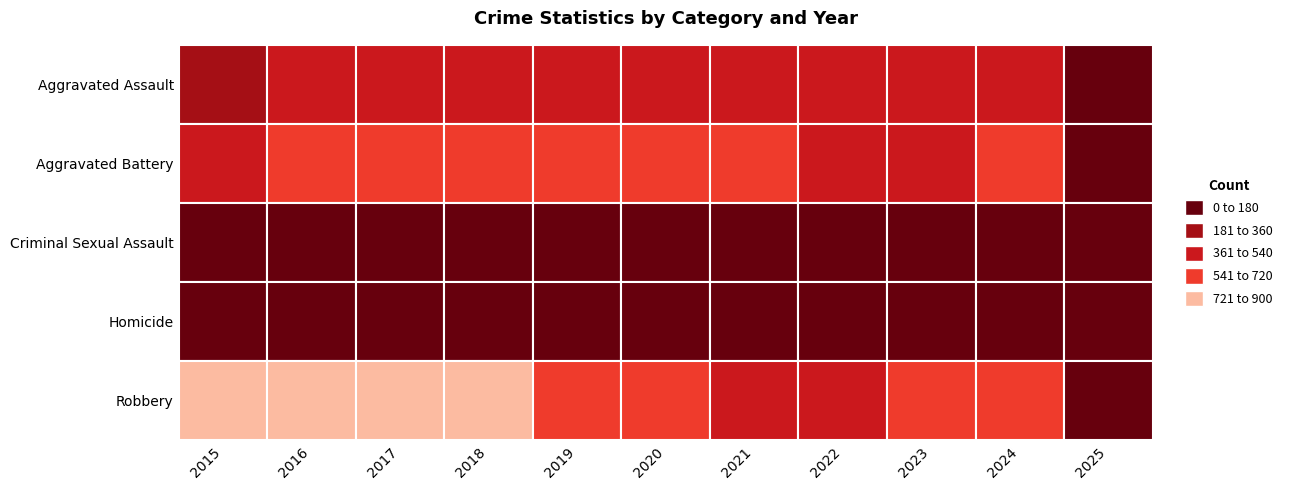

True or false: Aggravated Battery has a value of 515 at 2015.

True